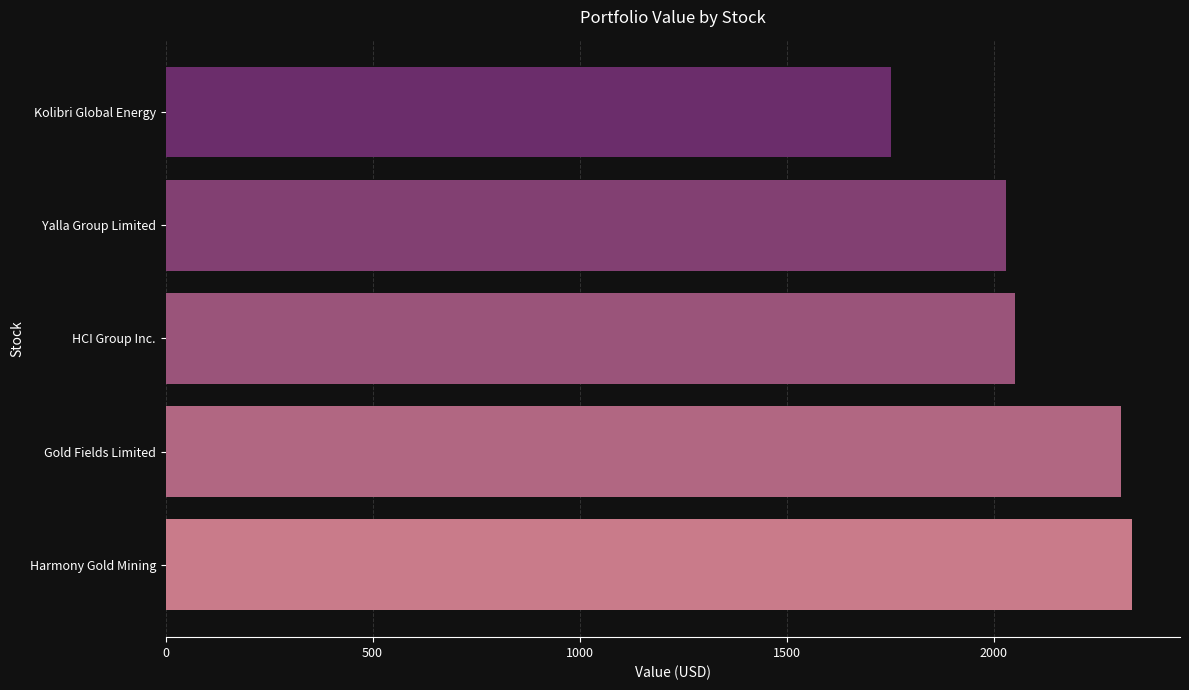

What is the difference between the maximum and minimum values?

580.5